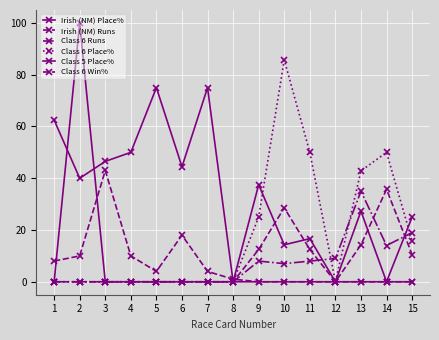

Which series has the largest range (max minus min)?

Class 5 Place%